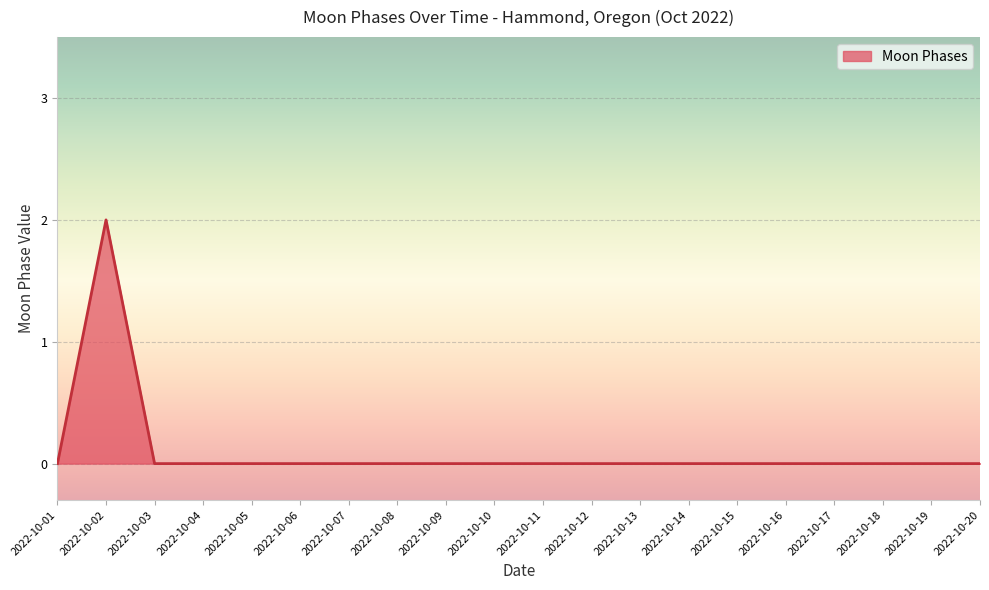

Does the chart display data point markers on the line(s)?

No